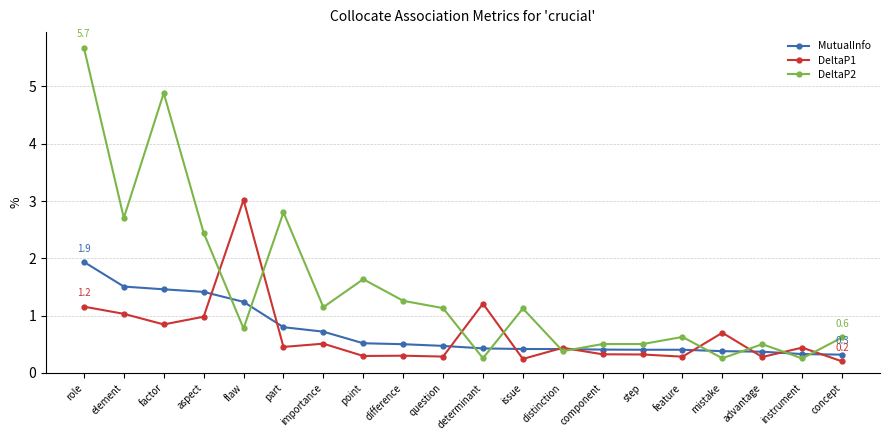

What is the maximum value shown in the chart?

5.7